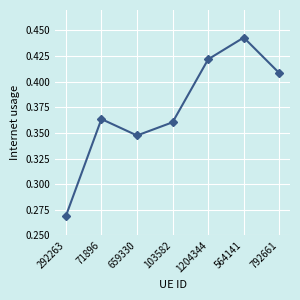

Rank the categories by value from highest to lowest.

564141, 1204344, 792661, 71896, 103582, 659330, 292263